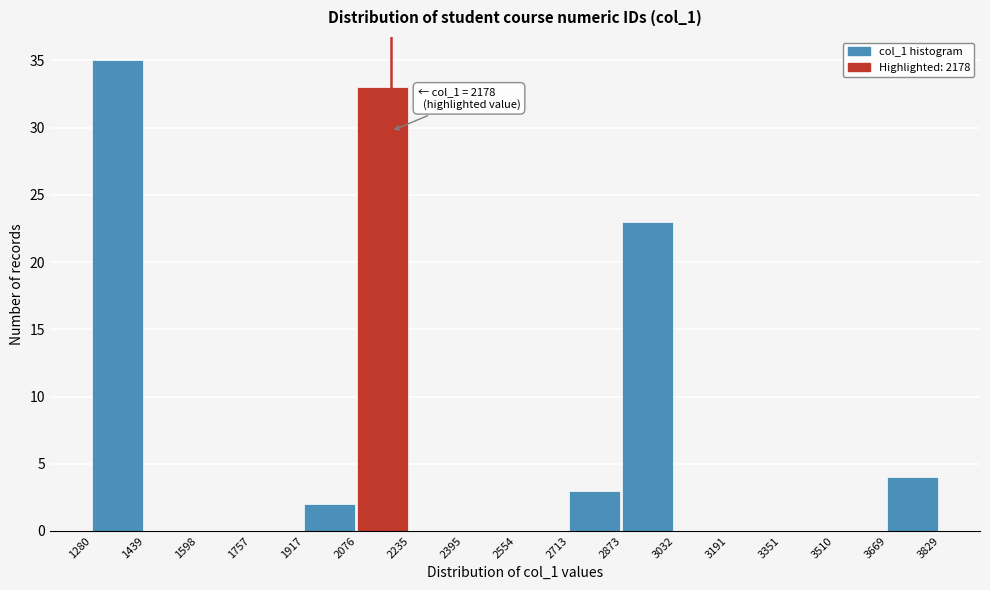

Over which range of the x-axis is the bar tallest?

1280 to 1439